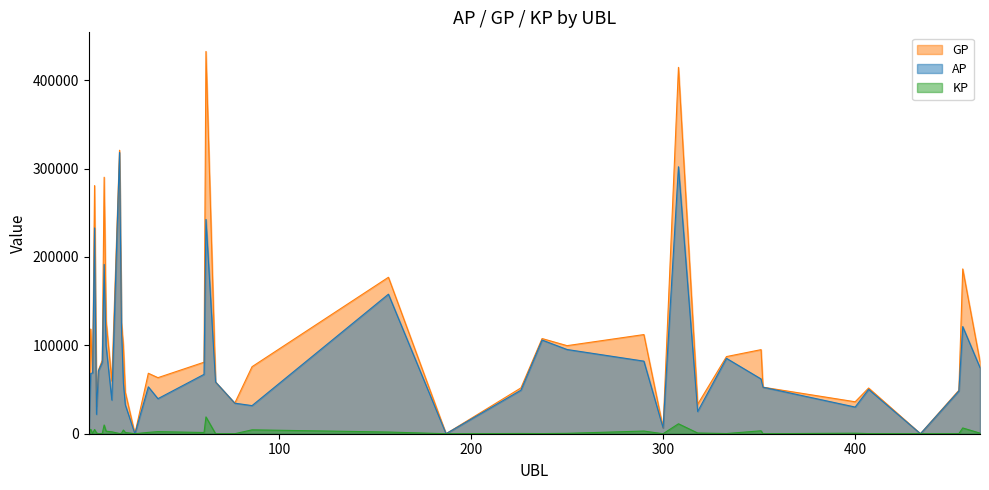

Which category has the lowest value across all series?

25